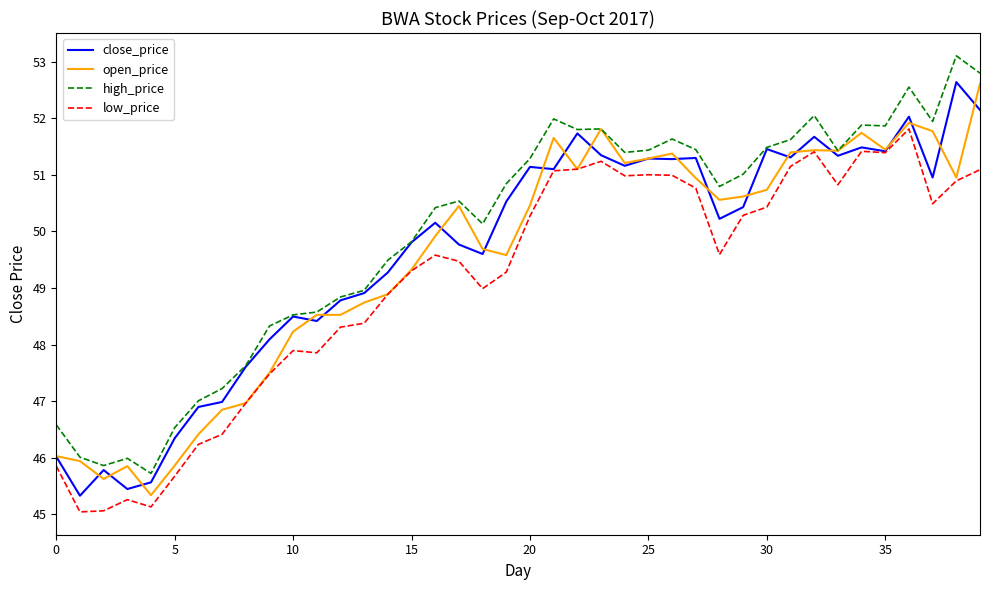

True or false: high_price and low_price intersect in this chart.

False